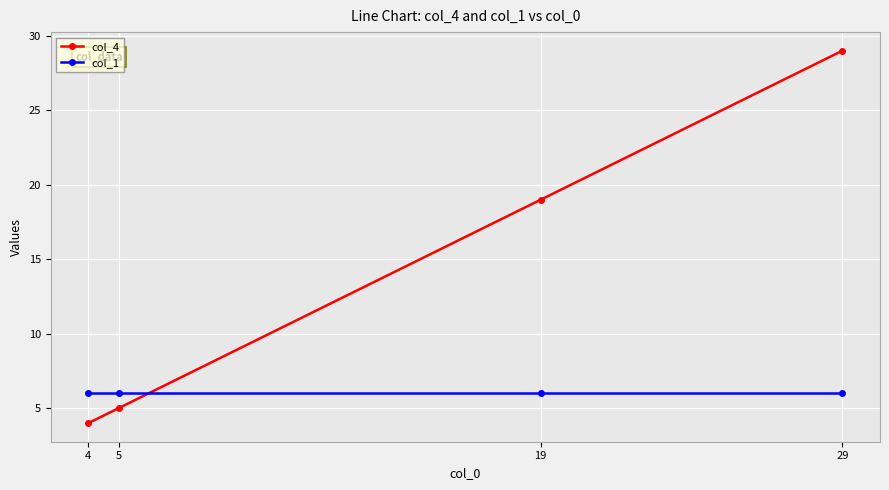

At how many categories does at least one series exceed 5?

4